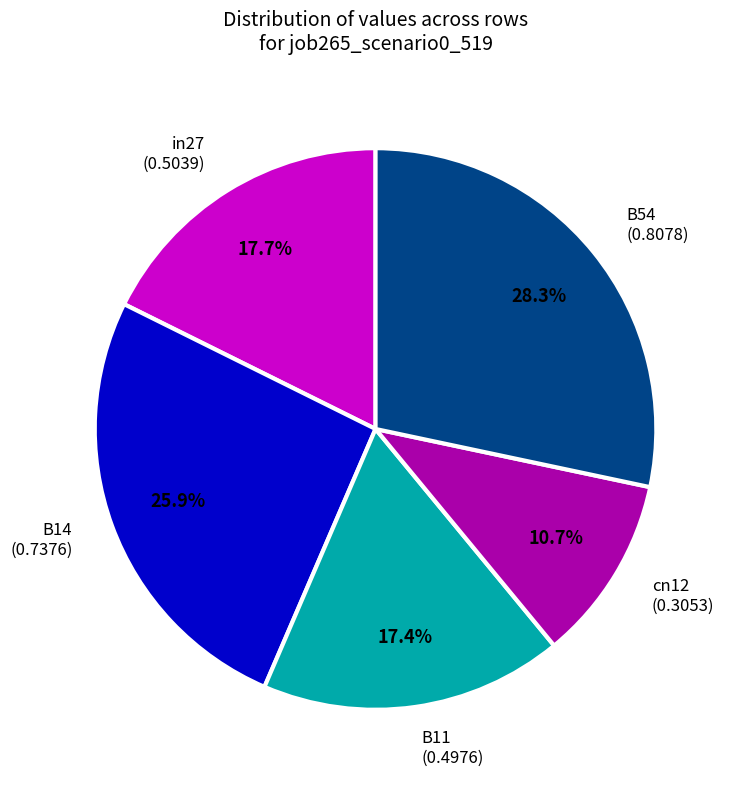

What percentage is the B14 slice, to the nearest percent?

26%